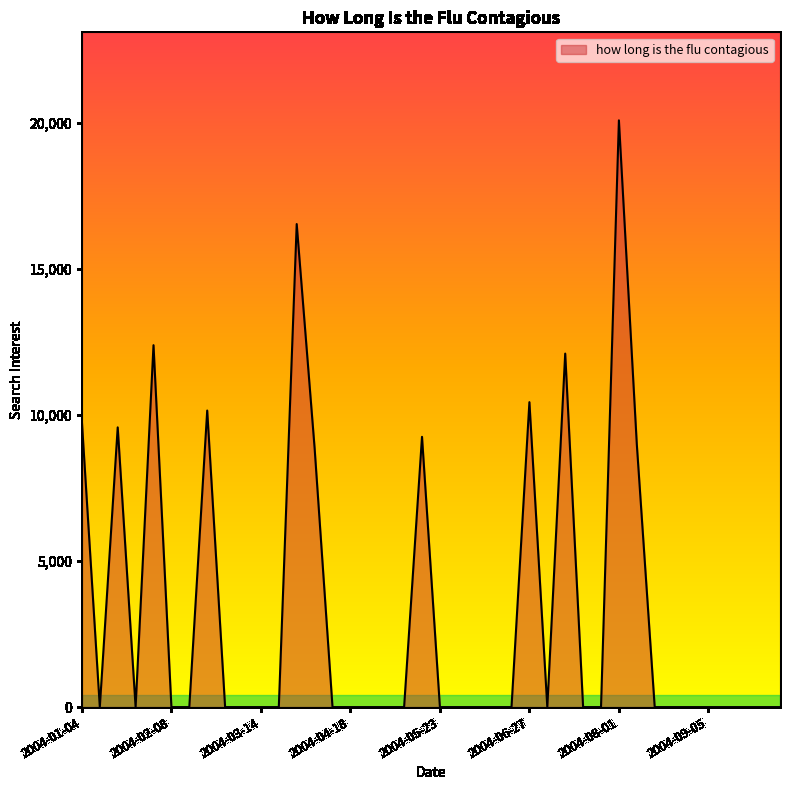

How many lines are shown in the chart?

1